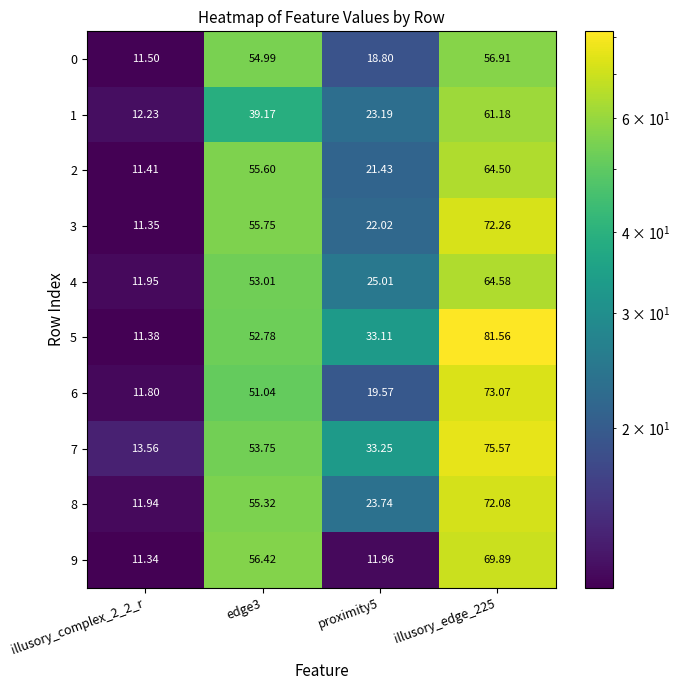

Rank the series at edge3 from highest to lowest value.

9, 3, 2, 8, 0, 7, 4, 5, 6, 1